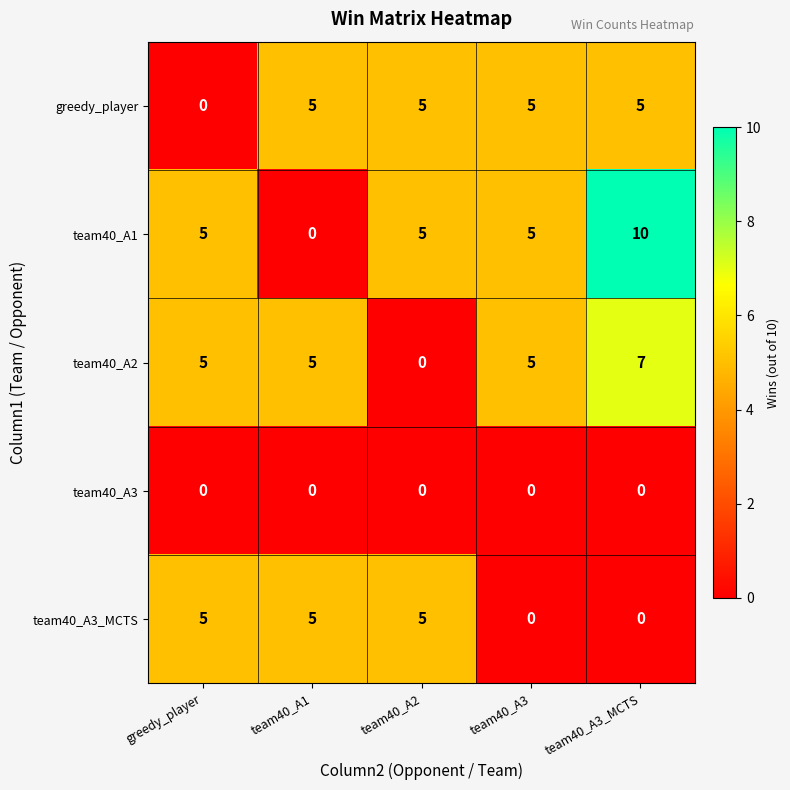

What is the difference between the highest and lowest values at team40_A1?

5